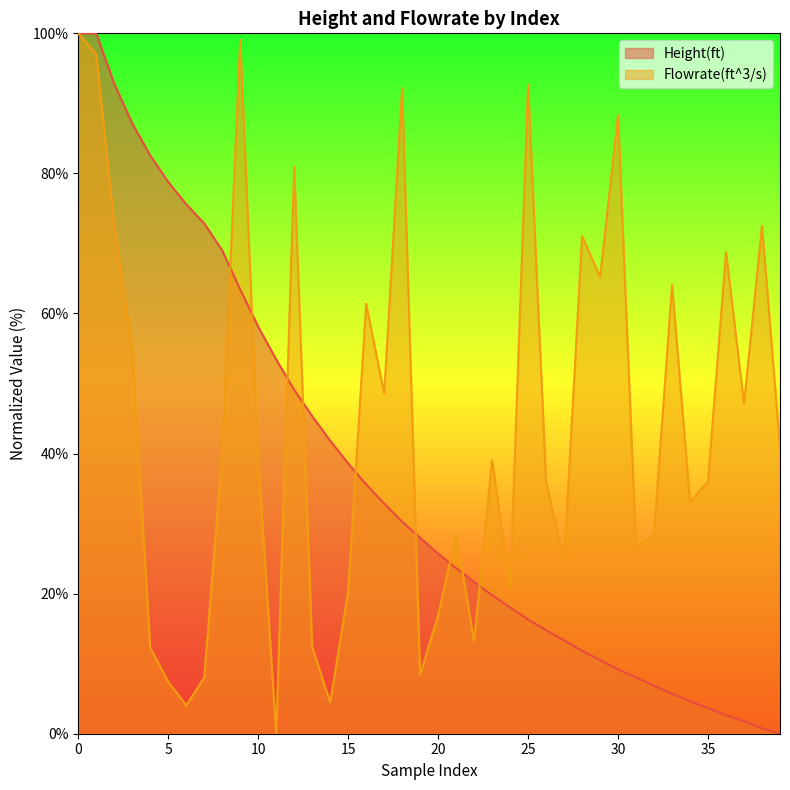

True or false: Flowrate(ft^3/s) has more than 1 points higher than both neighbors.

True